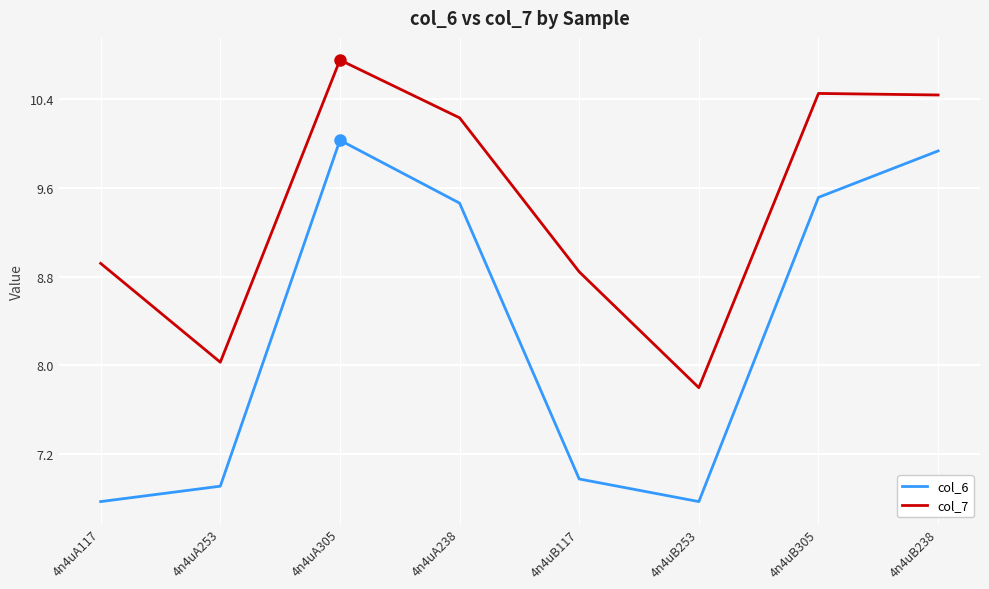

Where is the first local maximum for col_7?

4n4uA305